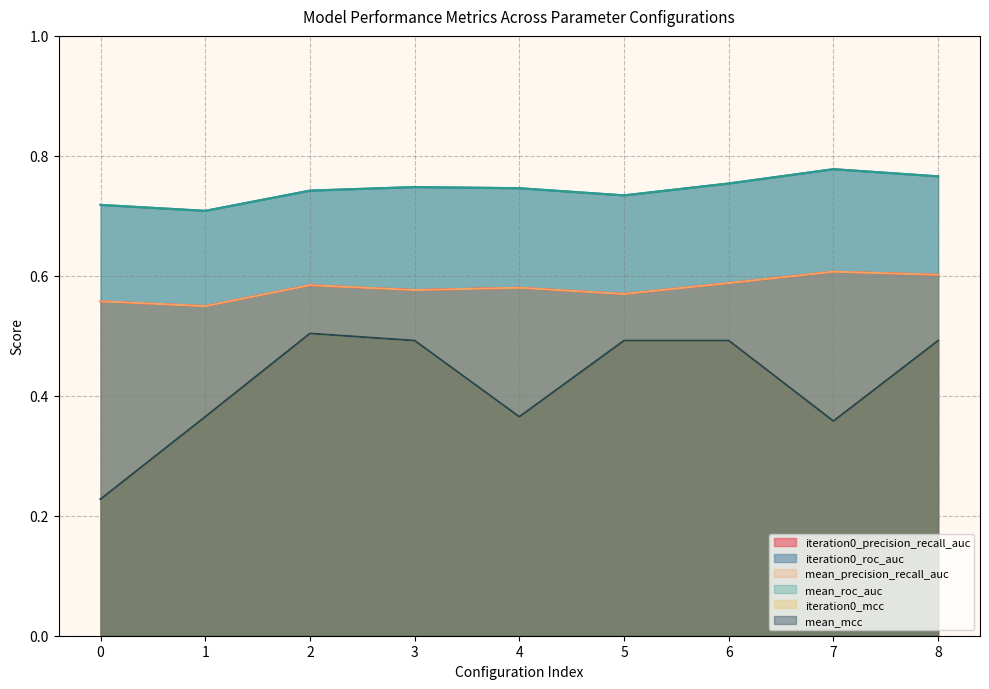

Is it true that mean_precision_recall_auc equals 0.6 at 2?

True